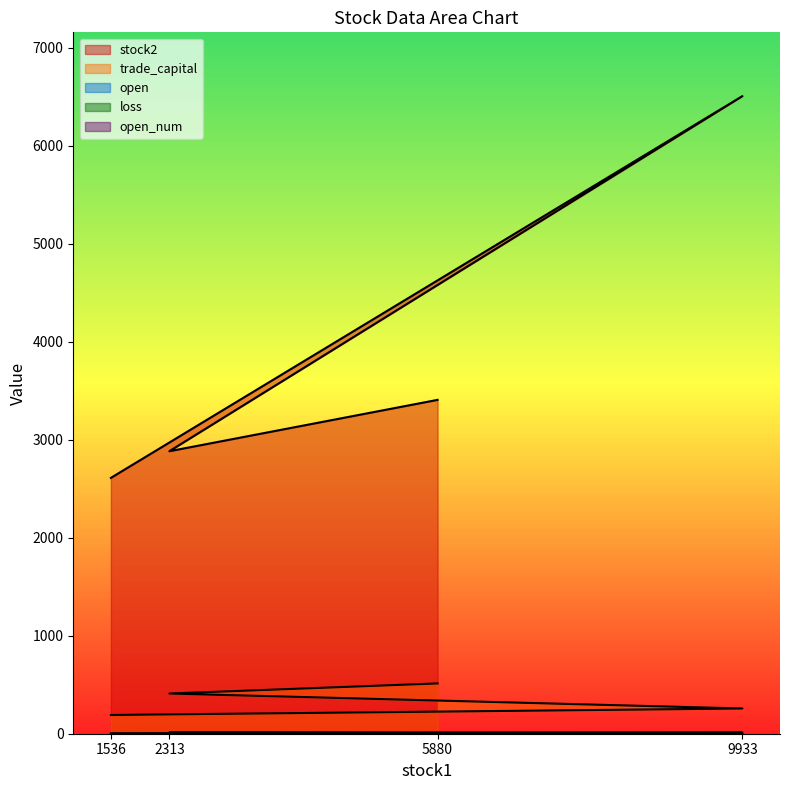

At how many categories does at least one series exceed 3497?

1